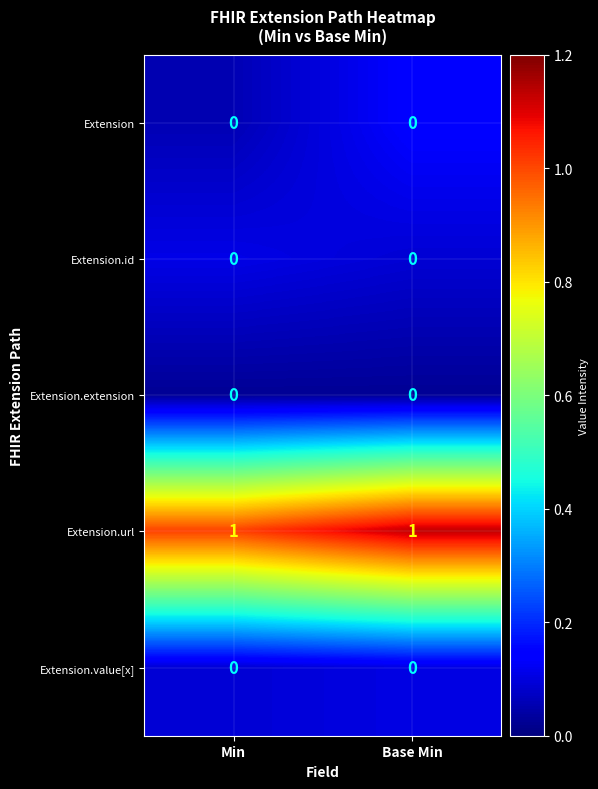

Is the value of Extension.url at Min greater than the value of Extension.value[x] at Min?

Yes